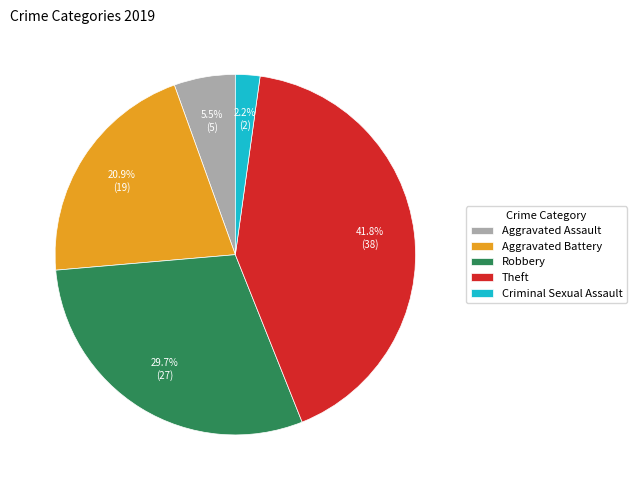

Do Criminal Sexual Assault and Theft together represent more than half of the pie?

No